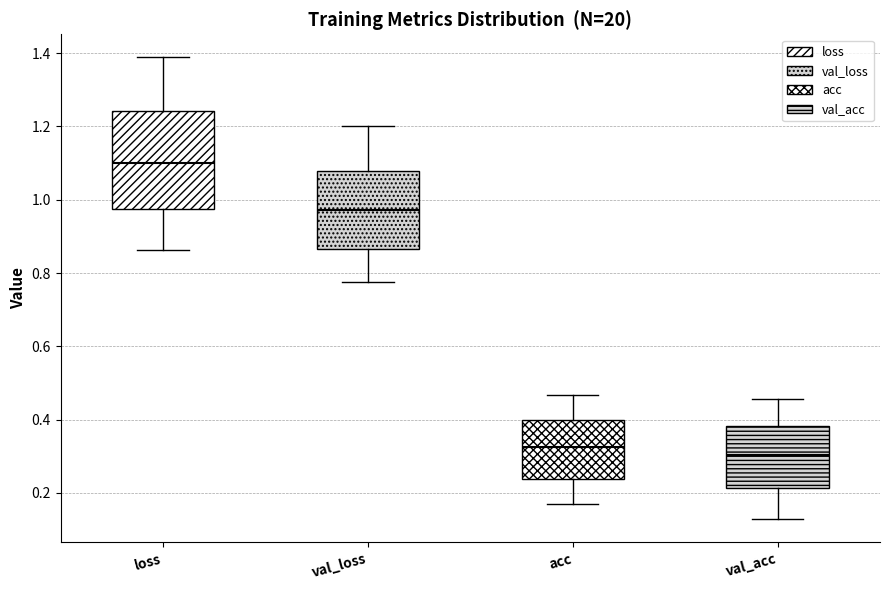

Reading left to right, transcribe this box plot: for each box, give where its median line is, the range the box spans, and where its two whiskers end, as read against the y-axis. The values are not printed on the chart, so give them approximately, as read against the axis.

loss: median 1.10, box 0.98 to 1.24, whiskers 0.86 to 1.38
val_loss: median 0.98, box 0.86 to 1.08, whiskers 0.78 to 1.20
acc: median 0.32, box 0.24 to 0.40, whiskers 0.18 to 0.46
val_acc: median 0.30, box 0.22 to 0.38, whiskers 0.12 to 0.46